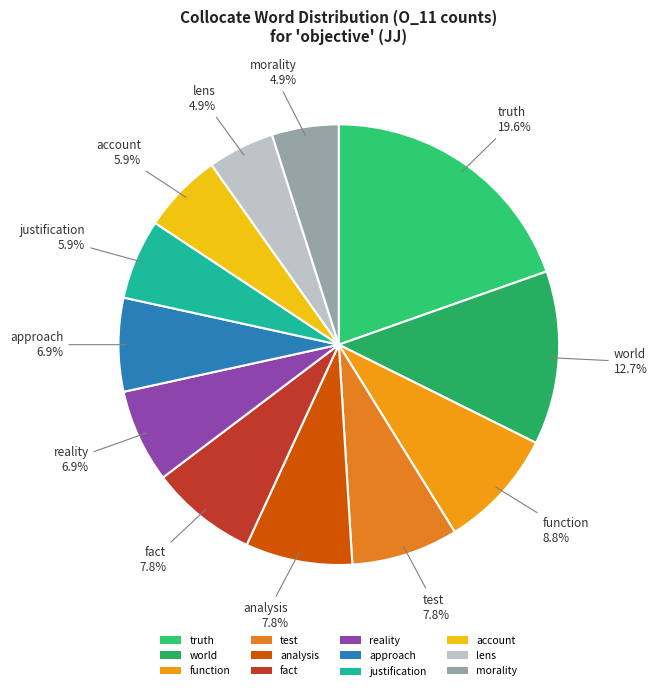

What percentage do justification and function together represent?

14.7%